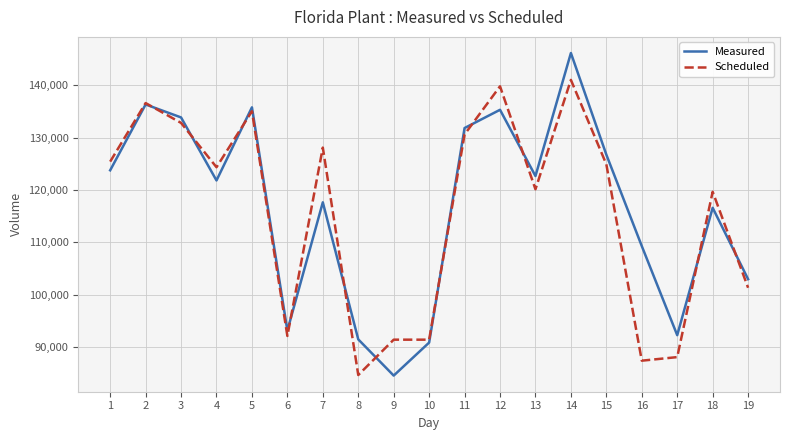

The value of Measured at 2 is 34862. True or false?

False